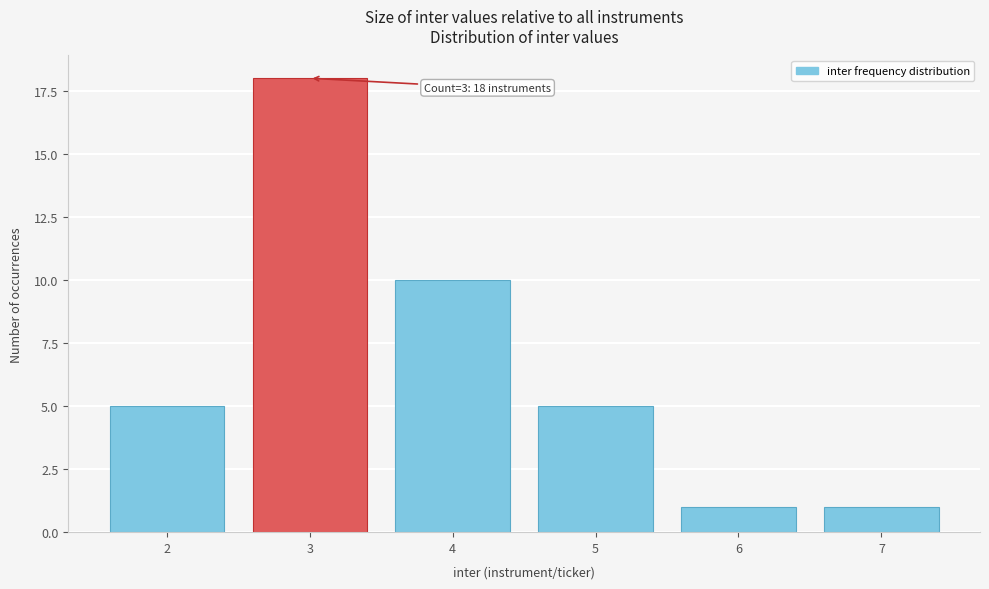

Reading left to right, extract all data points from this chart.

5	18	10	5	1	1